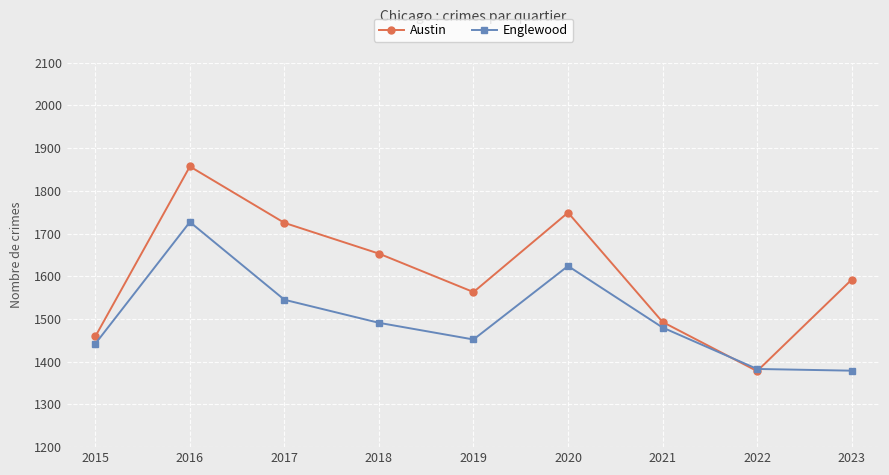

How many interior local peaks does the Austin series have?

2